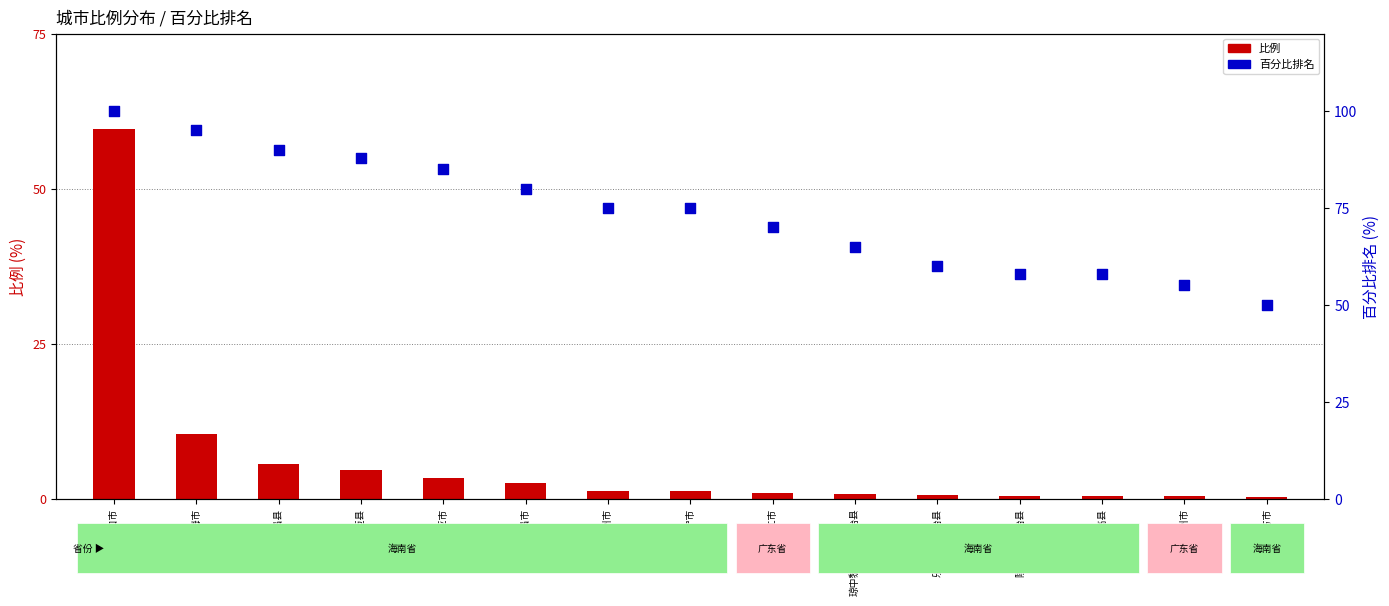

At how many categories does at least one series exceed 33?

15